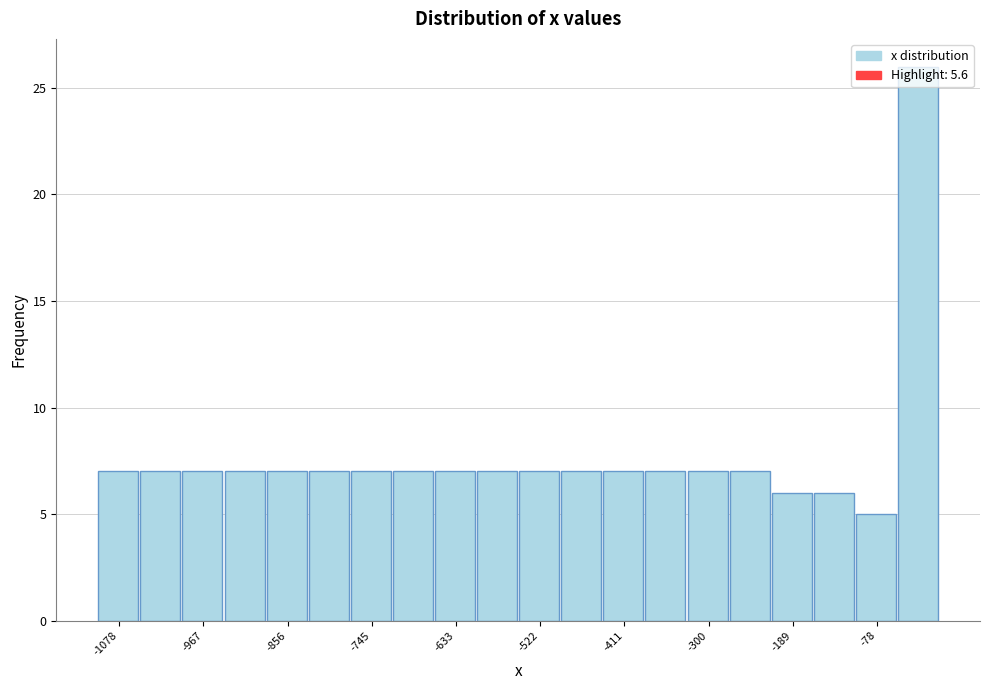

Read against the x-axis, roughly where is the centre of the tallest bar?

-20